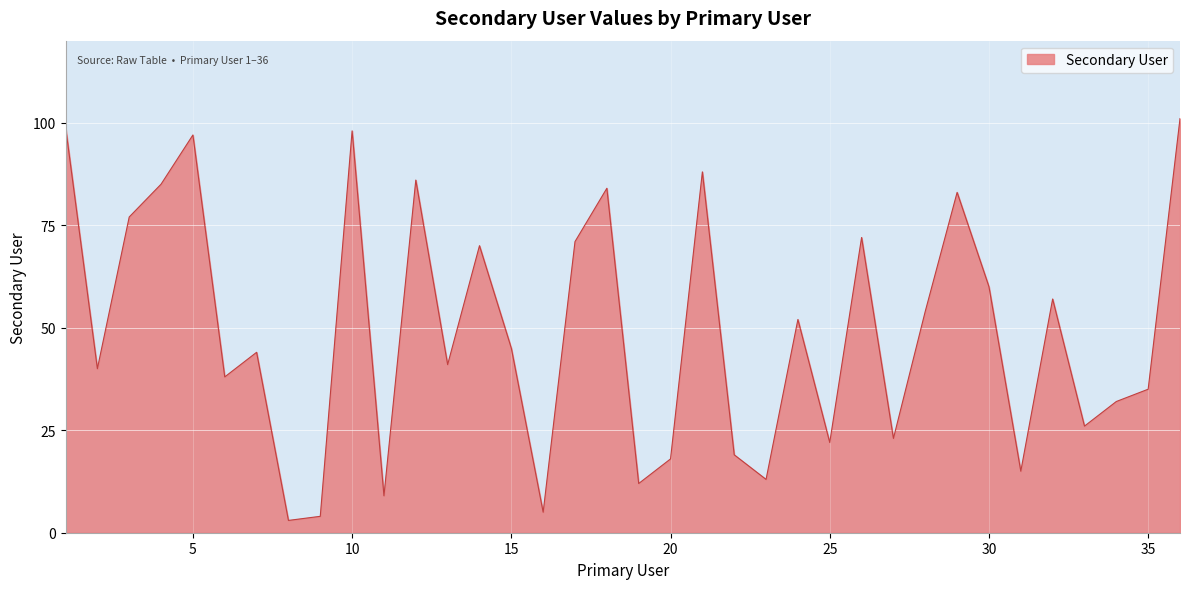

What is the minimum value shown in the chart?

3